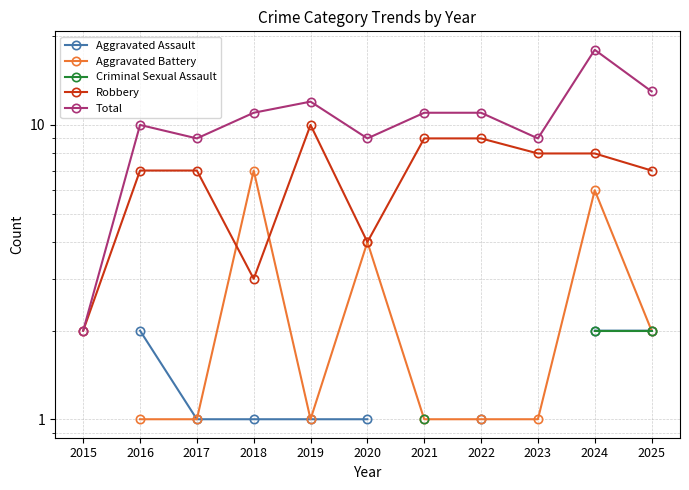

What is the minimum value shown in the chart?

1.0